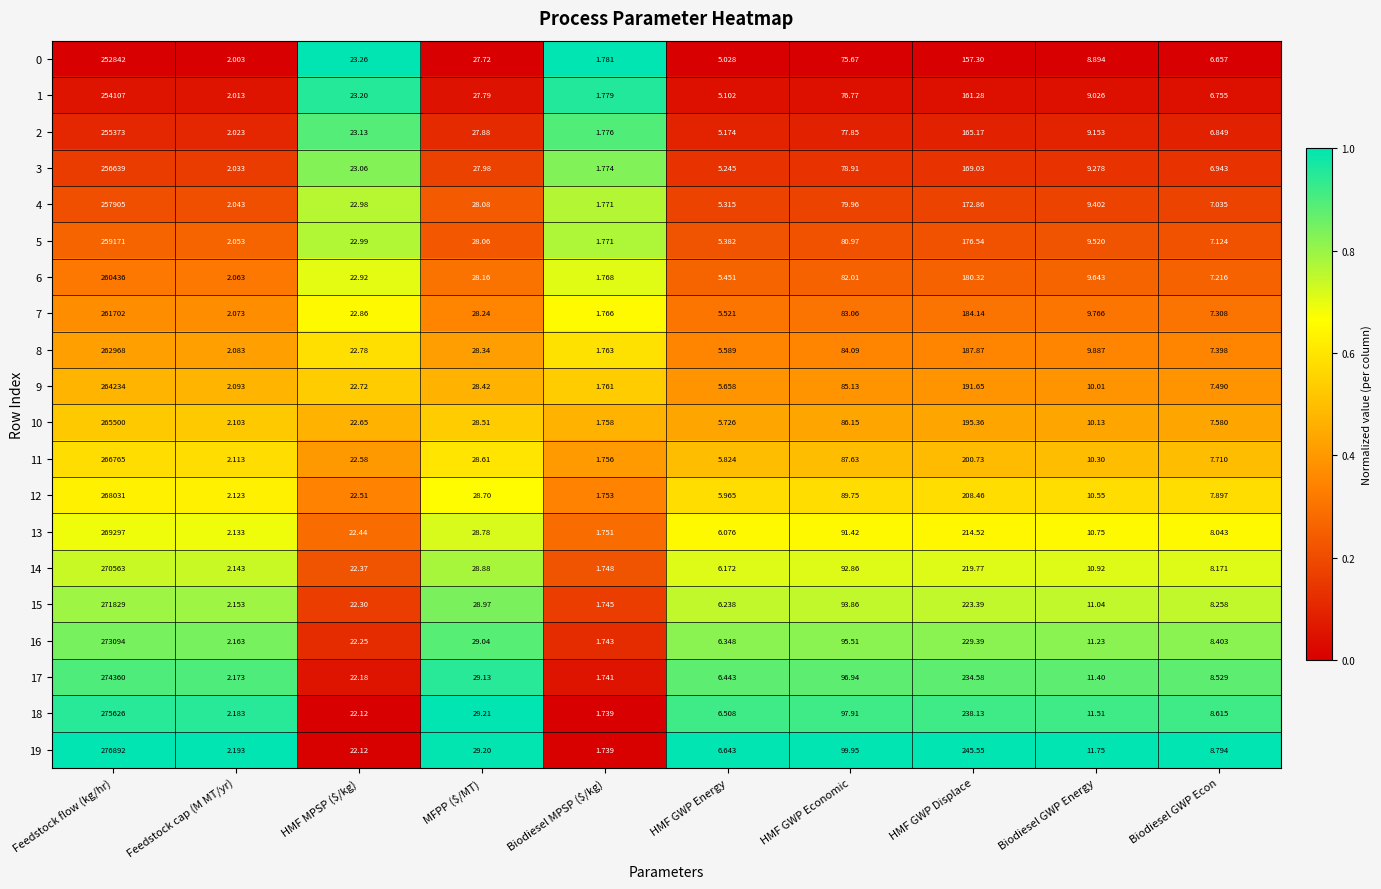

At which category is the sum across all series the highest?

Feedstock flow (kg/hr)